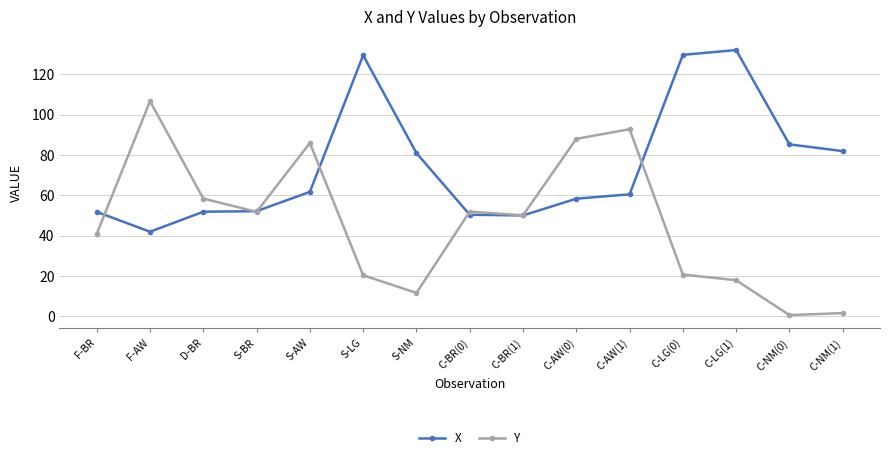

What is the approximate value of Y at S-BR?

51.8